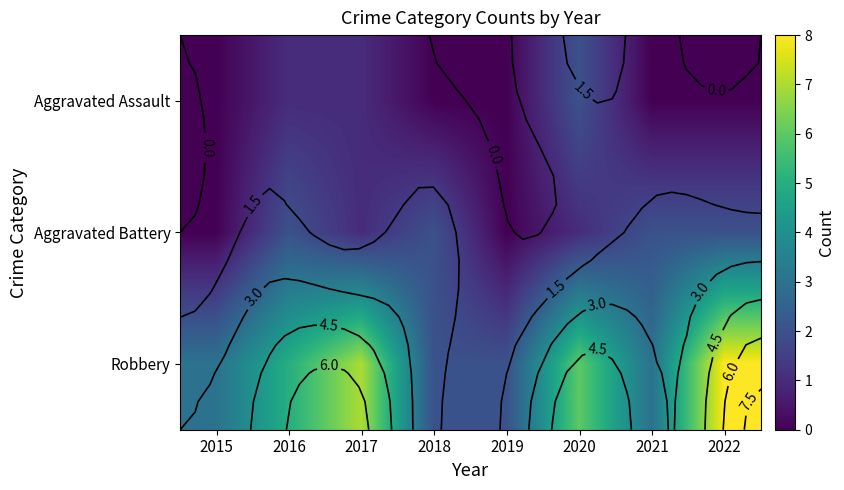

Is the value of Aggravated Battery at 2020 greater than the value of Robbery at 2021?

No